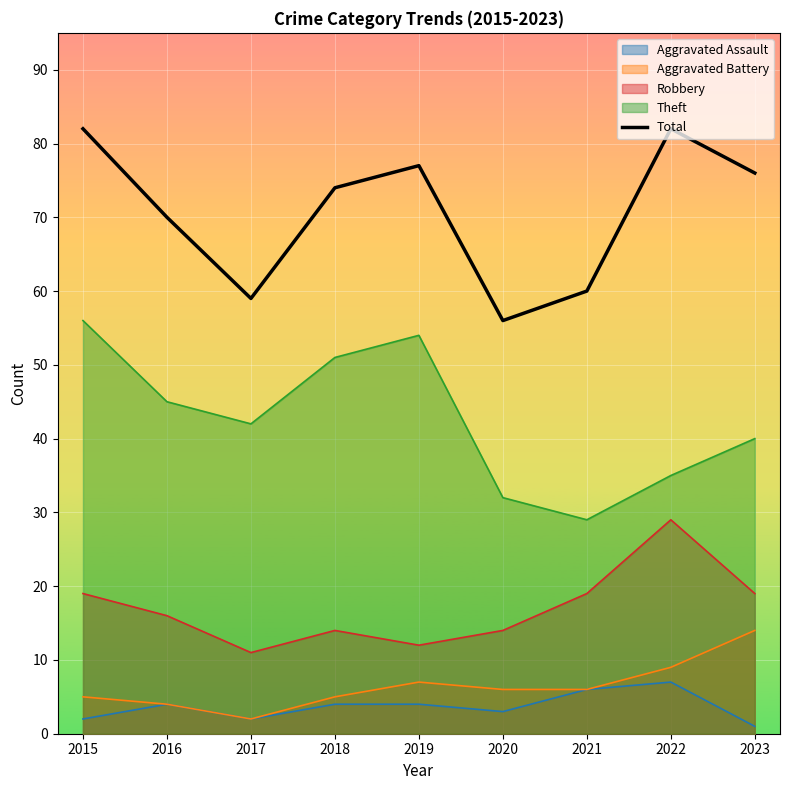

What is the sum of all values?

636